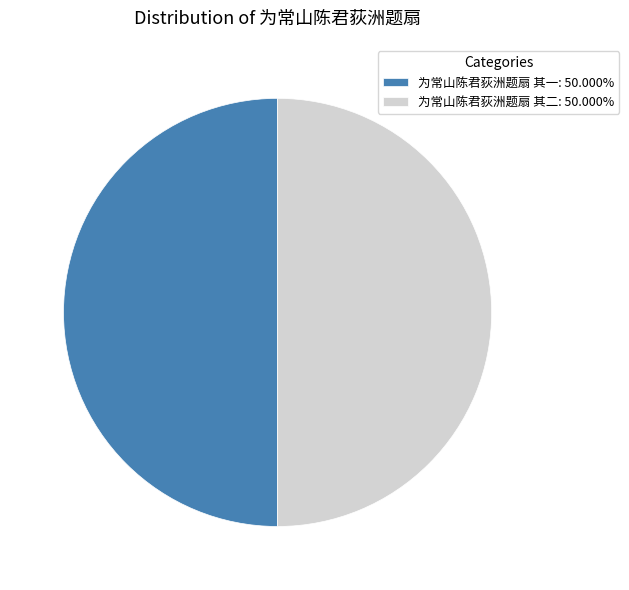

Do 为常山陈君荻洲题扇 其二: 50.000% and 为常山陈君荻洲题扇 其一: 50.000% together represent more than half of the pie?

Yes